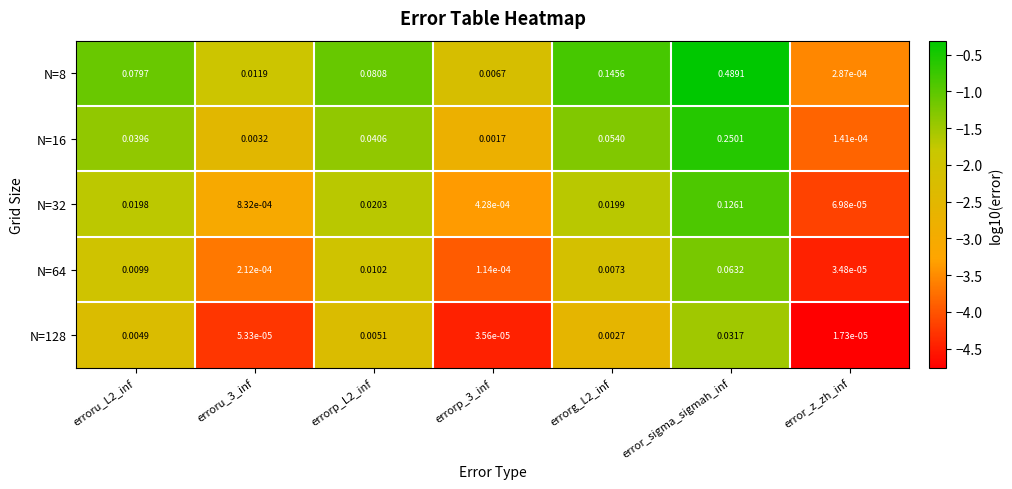

Which label corresponds to the largest value in the chart?

error_sigma_sigmah_inf